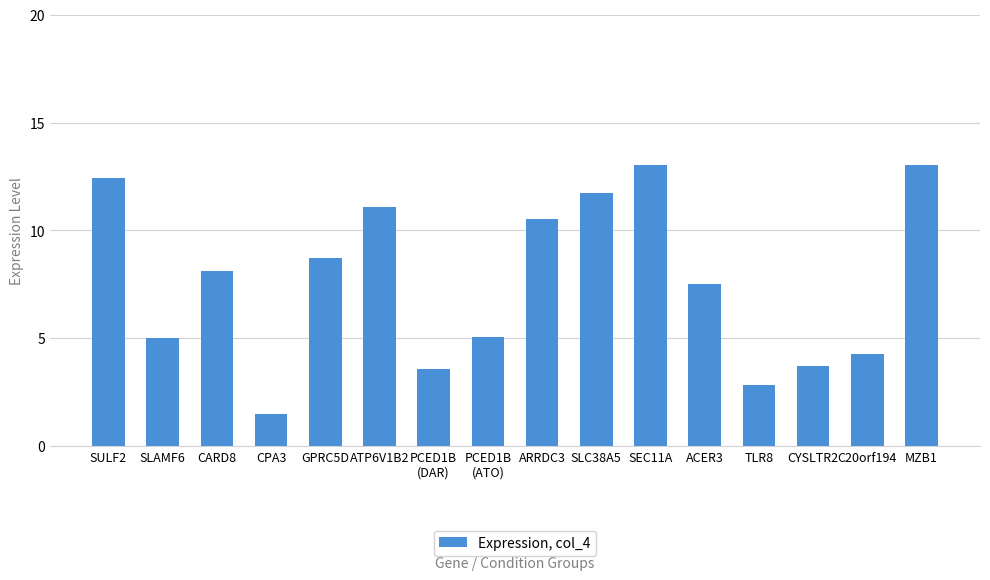

Approximately how many times larger is the value at GPRC5D compared to CPA3?

6.0